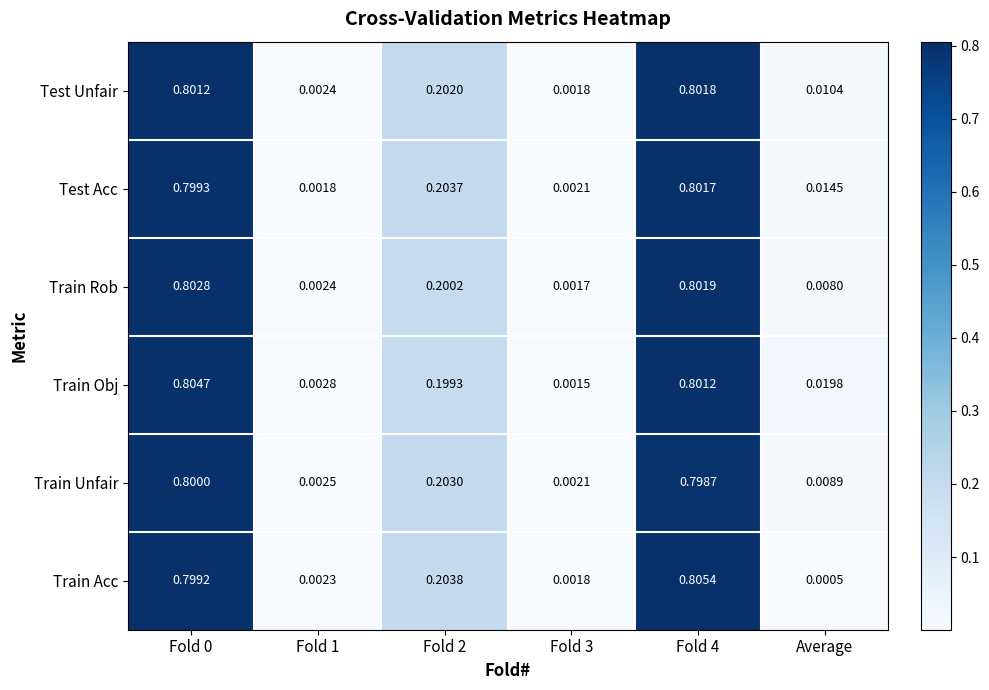

At which category does the chart reach its minimum across all series?

Average